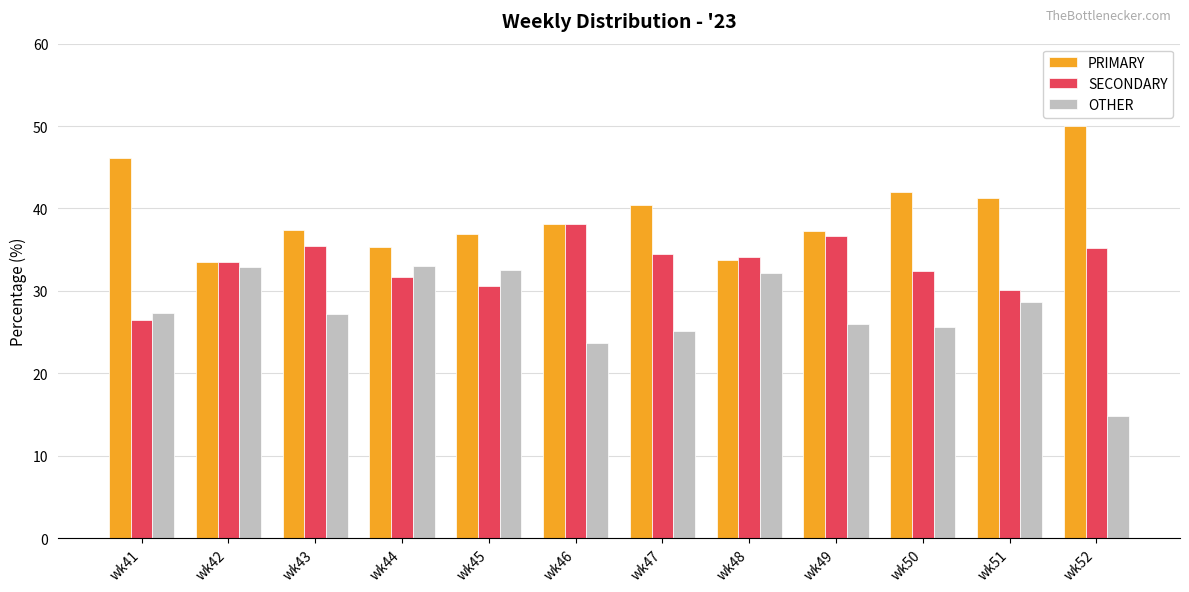

What is the total value across all series at wk47?

100.0